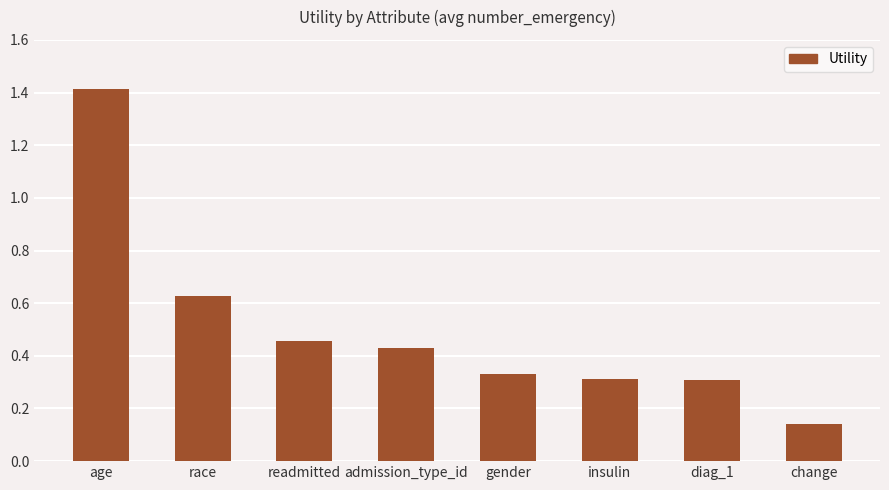

What is the maximum value shown in the chart?

1.4